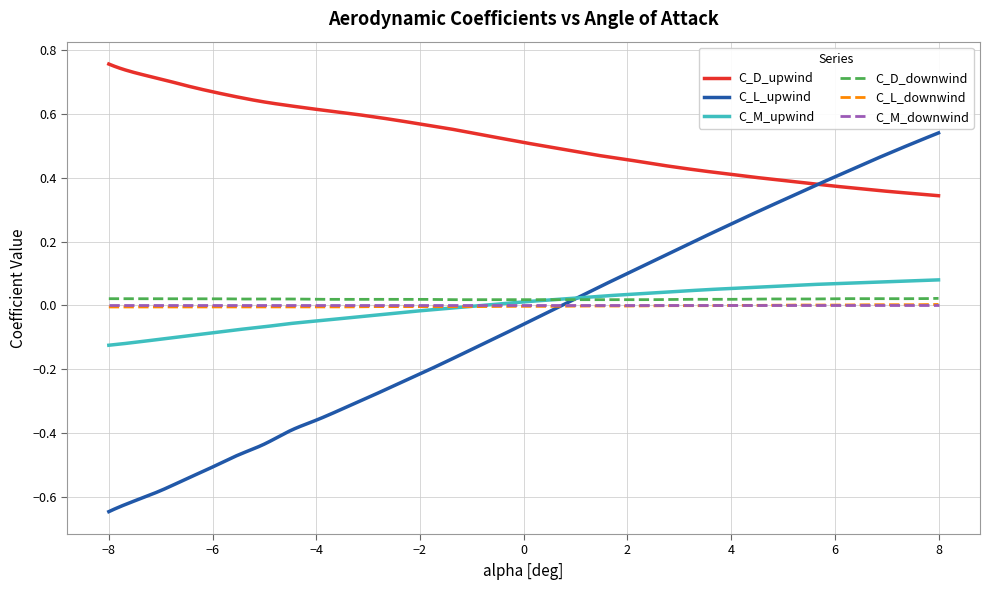

Which series has the largest range (max minus min)?

C_L_upwind